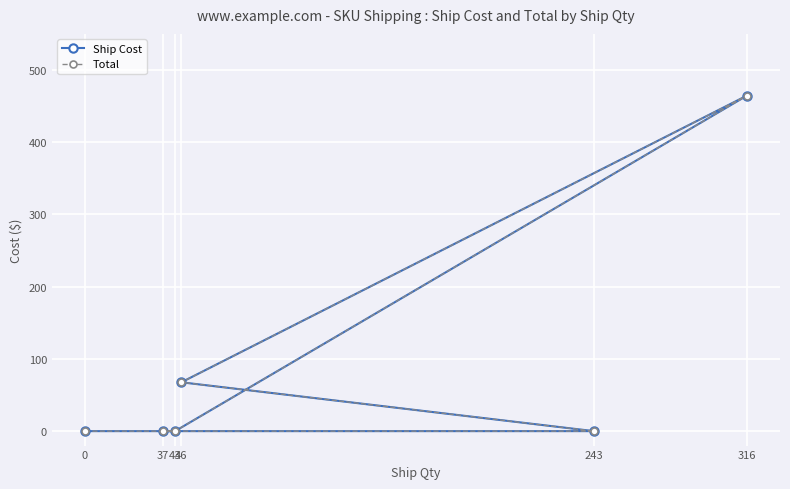

At which label is Total closest to 232?

46